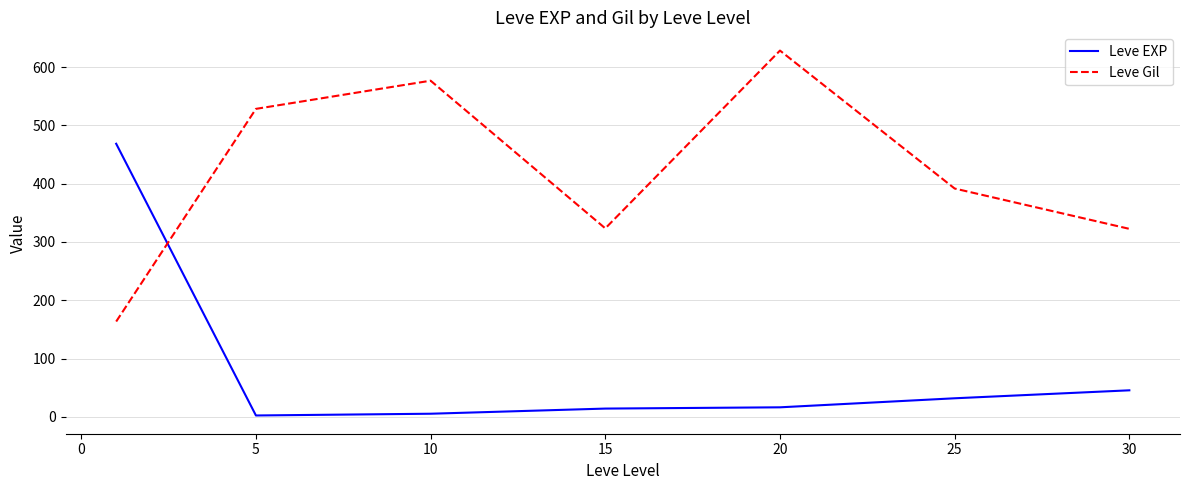

Count the number of data series in this chart.

2